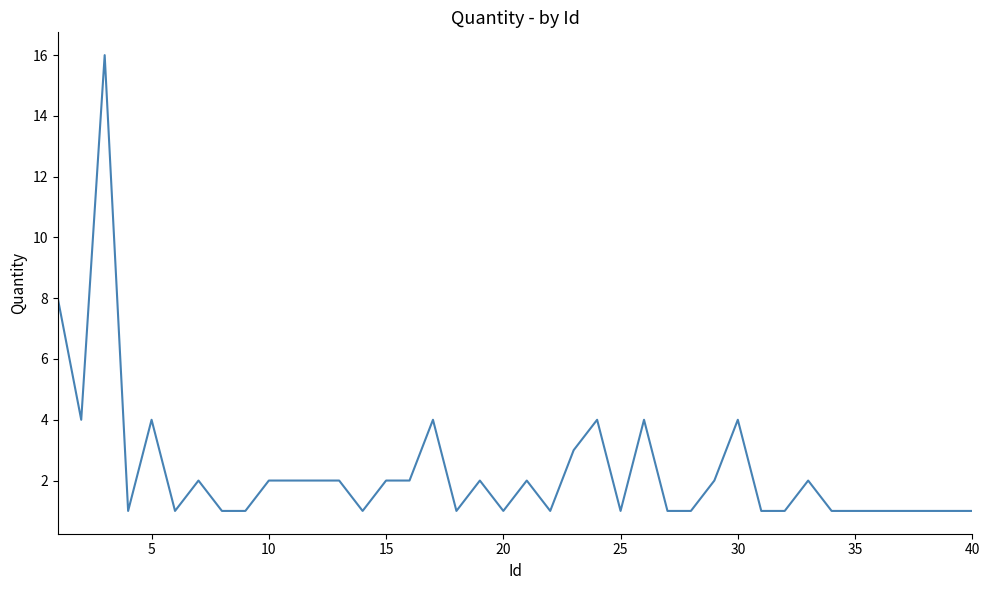

How many lines are shown in the chart?

1